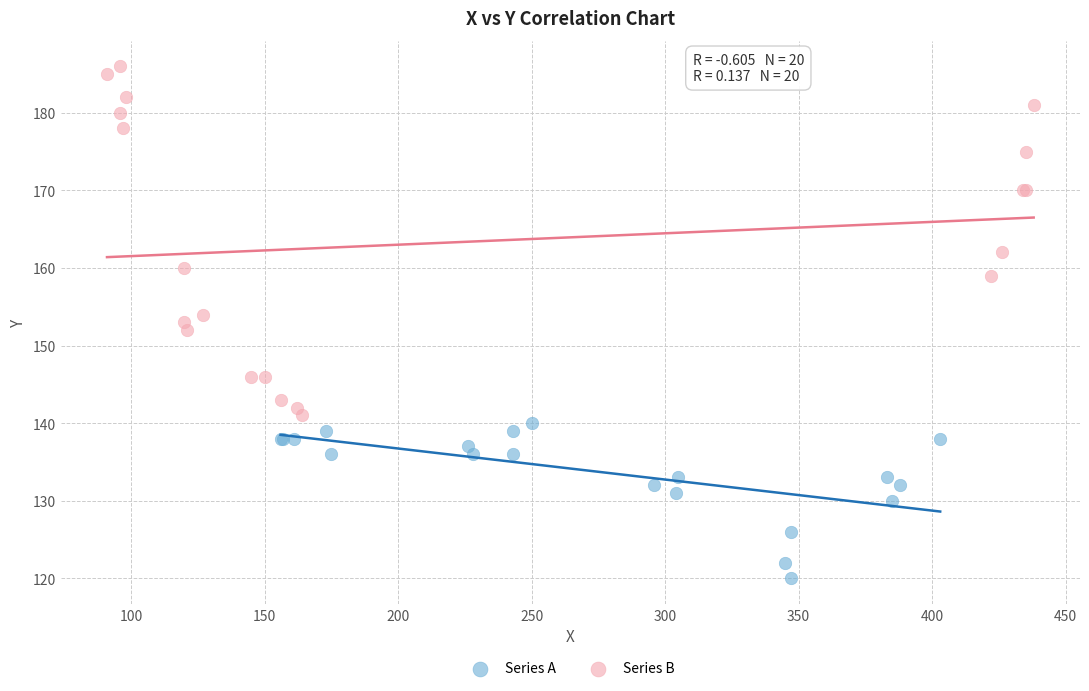

Which series contains the highest Y value?

Series B